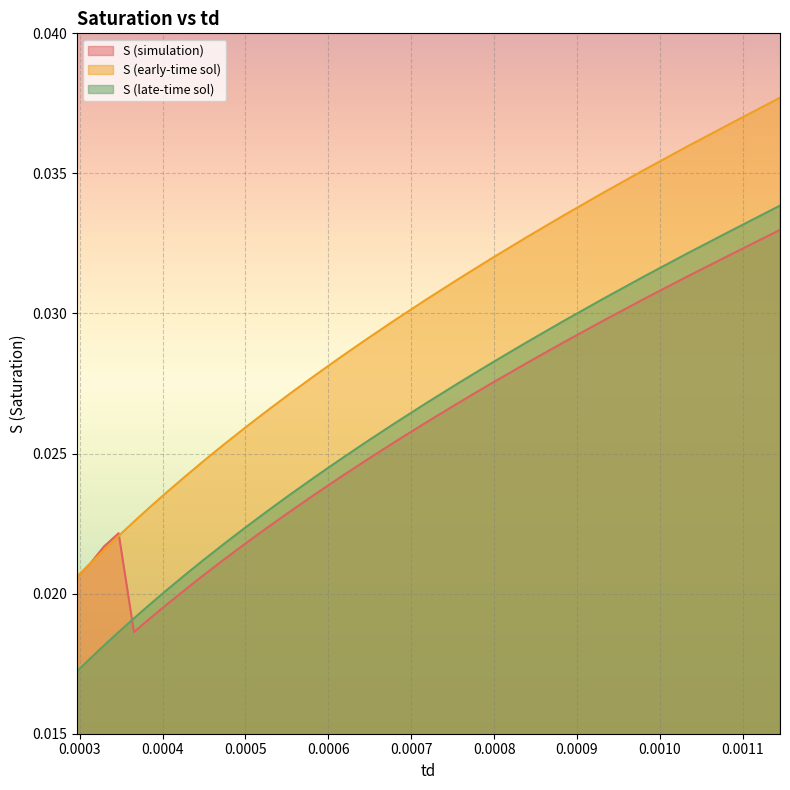

How many intersections are there between S (simulation) and S (early-time sol)?

1